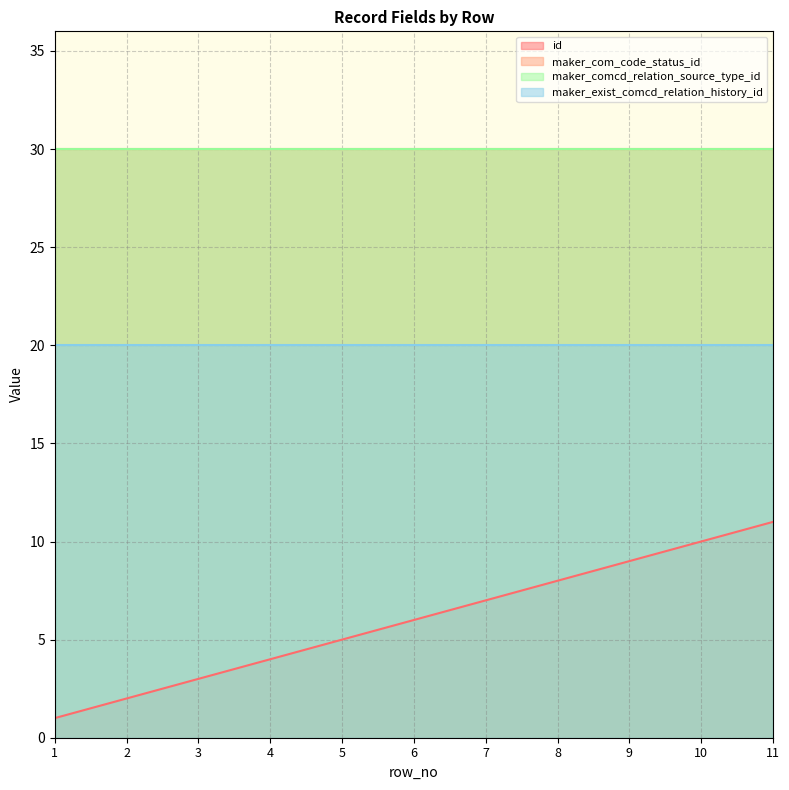

What is the smallest value displayed?

1